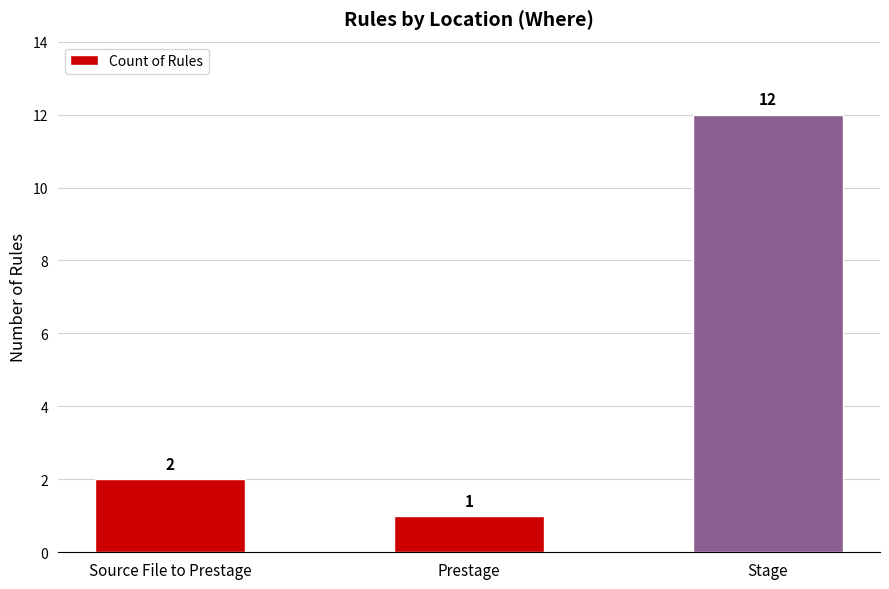

What is the sum of all values?

15